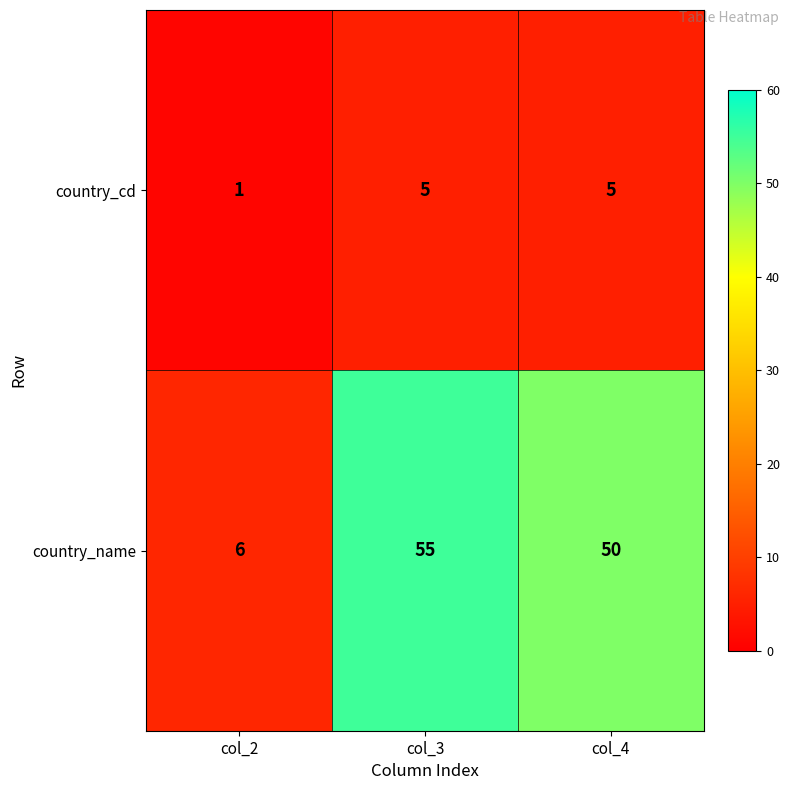

What is the sum of all country_cd values?

11